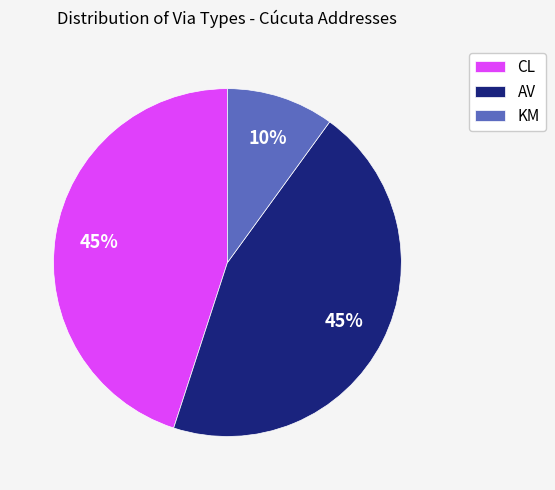

To the nearest percent, what percentage of the pie is CL?

45%